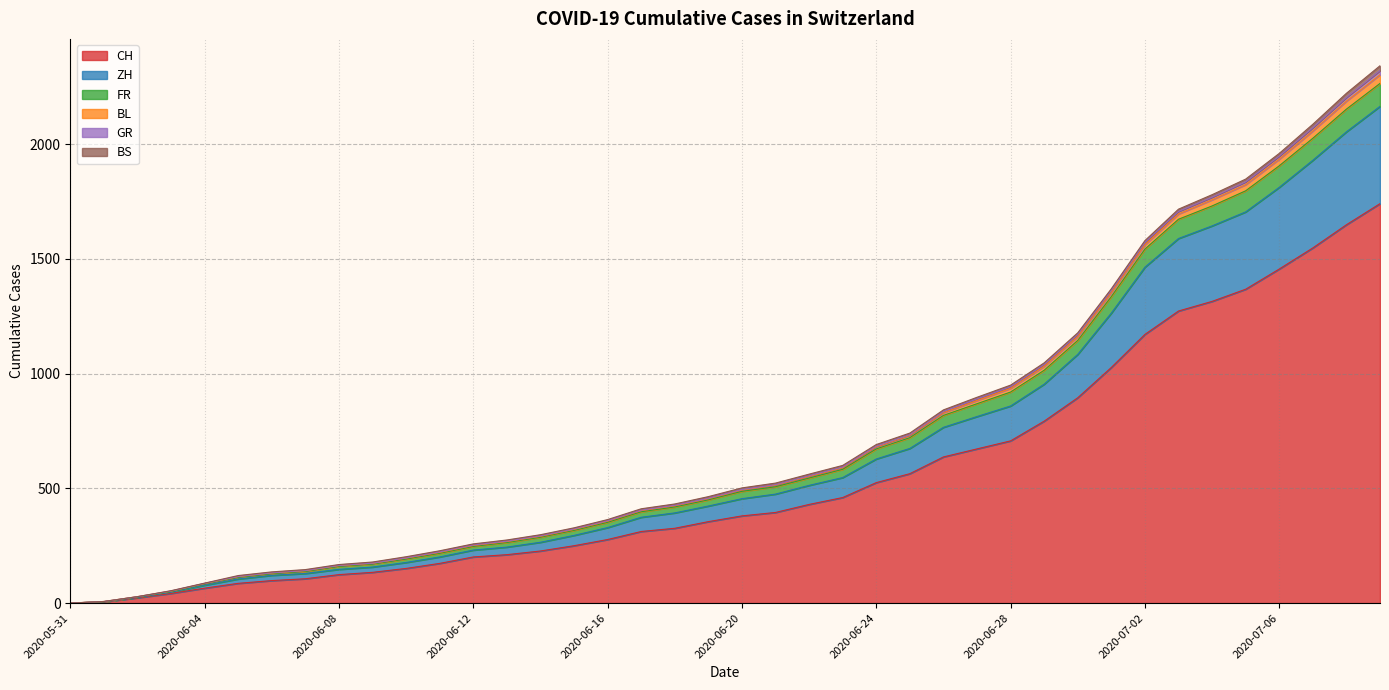

Does the chart display data point markers on the line(s)?

No